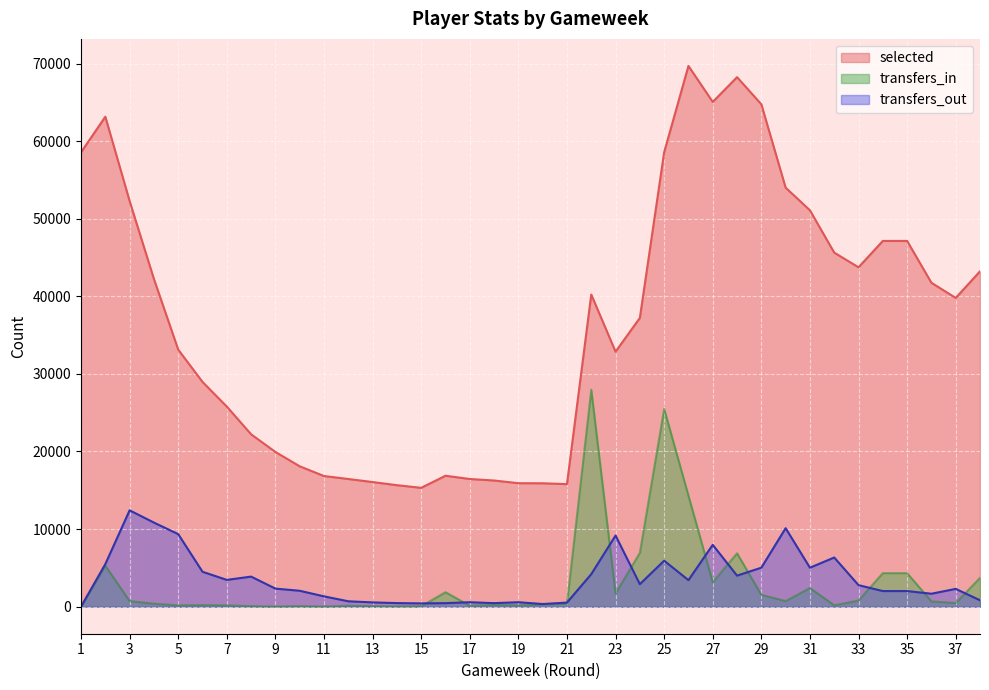

Which series changed the most between 19 and 32?

selected